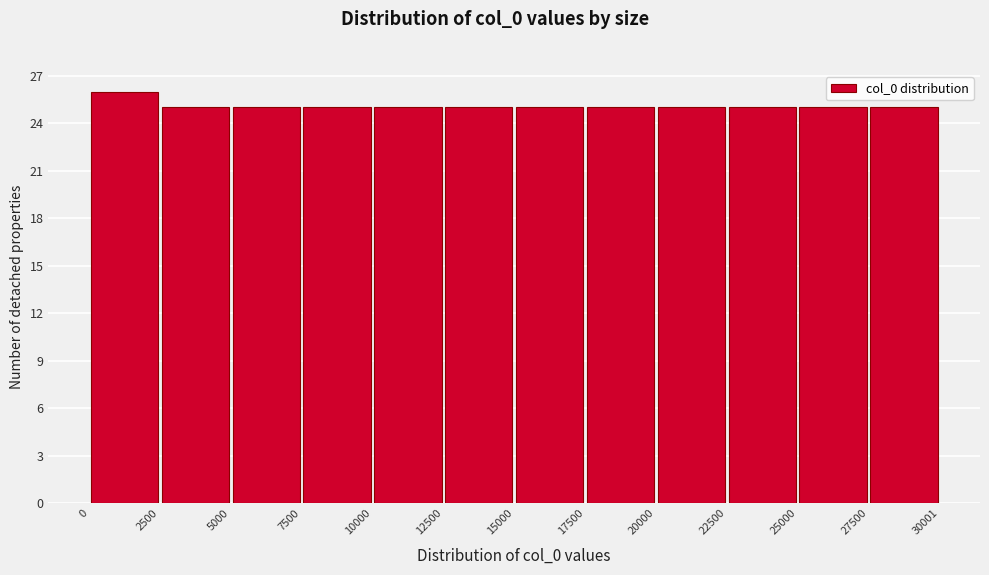

Reading left to right, list every bar in this chart as the range it spans on the x-axis followed by its height. The values are not printed on the chart, so give them approximately, as read against the axis.

0 to 2500: 26
2500 to 5000: 25
5000 to 7500: 25
7500 to 10000: 25
10000 to 12500: 25
12500 to 15000: 25
15000 to 17500: 25
17500 to 20000: 25
20000 to 22500: 25
22500 to 25000: 25
25000 to 27500: 25
27500 to 30001: 25